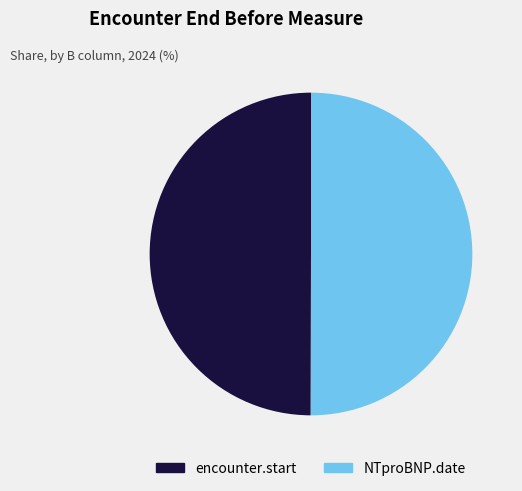

Combined, do encounter.start and NTproBNP.date account for over 50%?

Yes